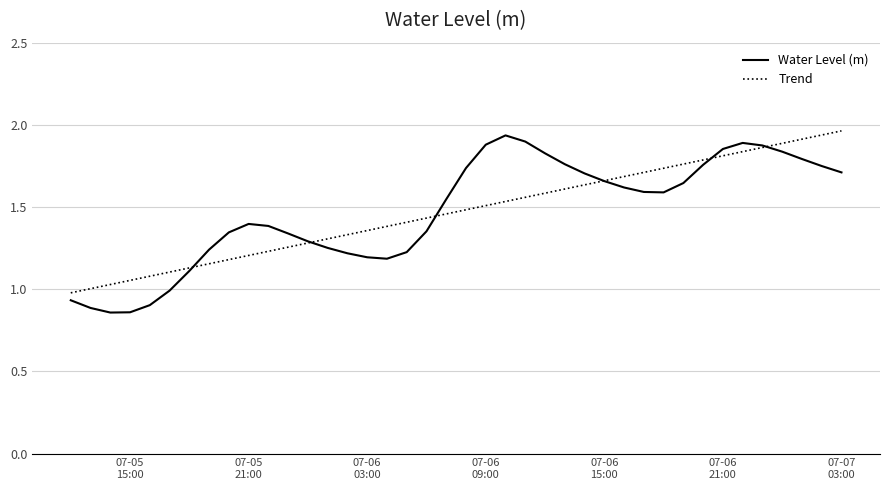

Which series has the widest spread of values?

Water Level (m)